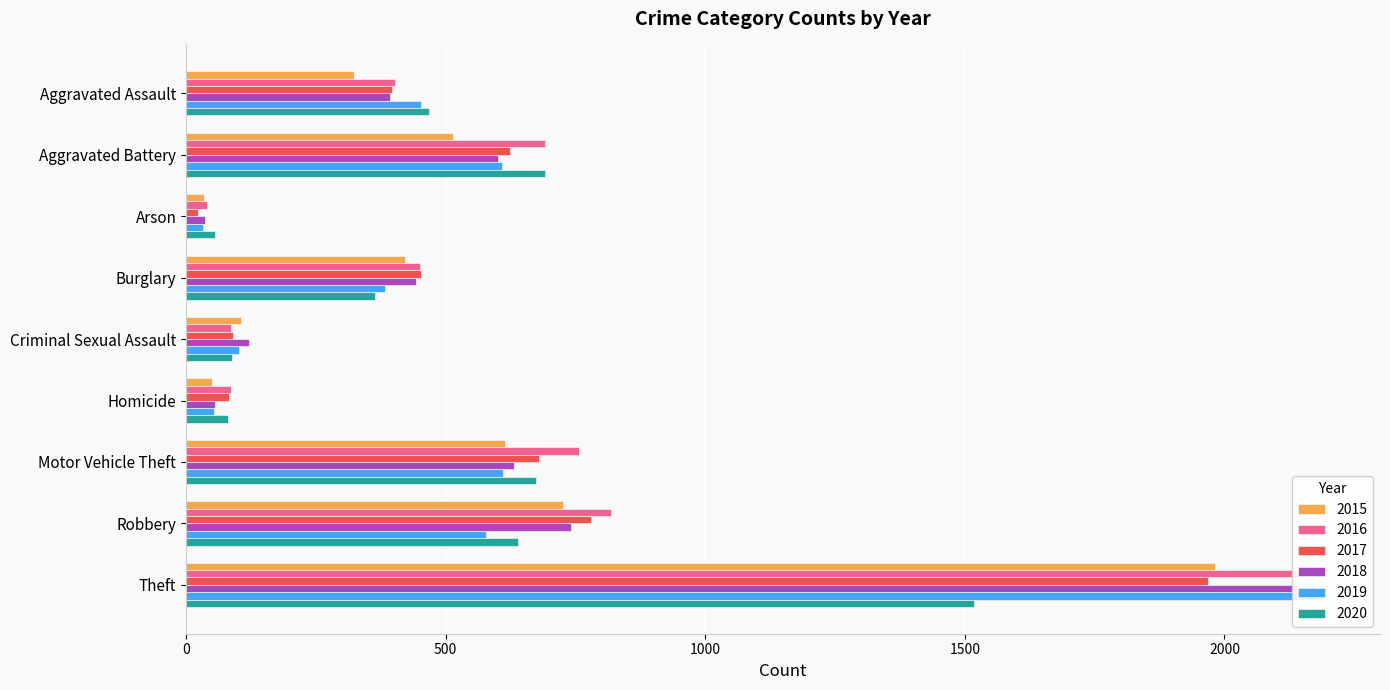

What is the label of the 5th bar from the right?

Criminal Sexual Assault